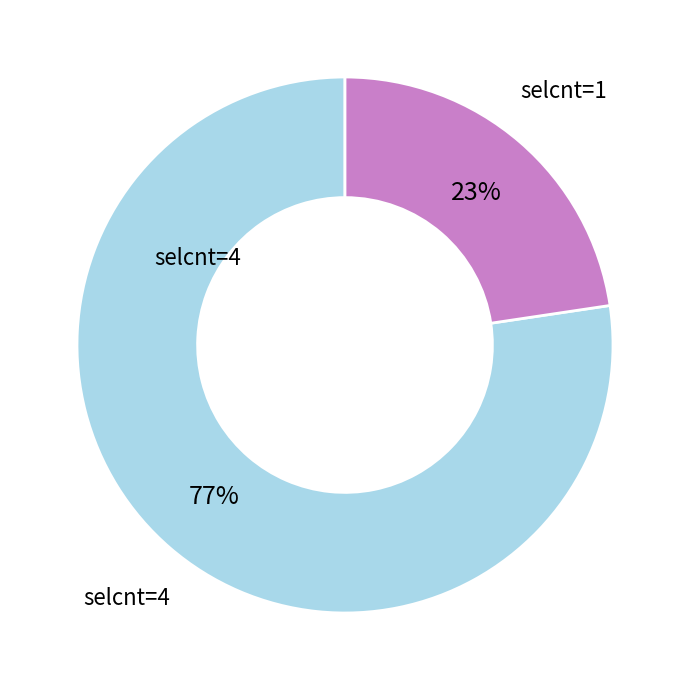

Is there a majority slice in this chart?

Yes